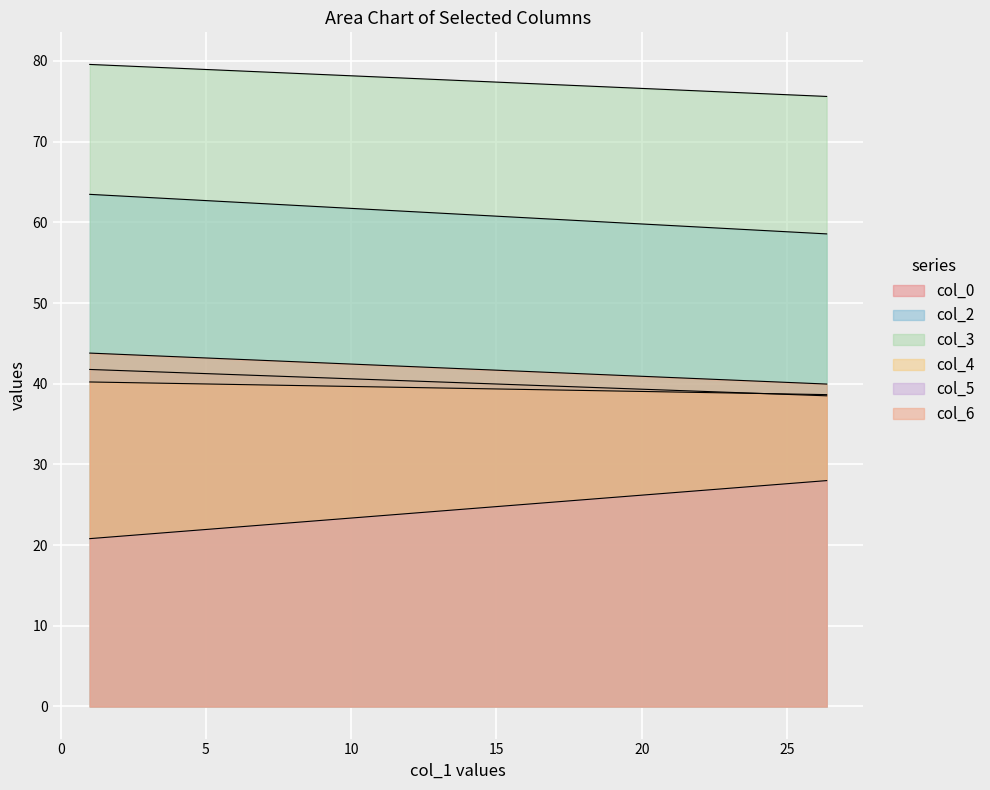

Is it true that col_3 equals 75.6 at 26.36666667?

True